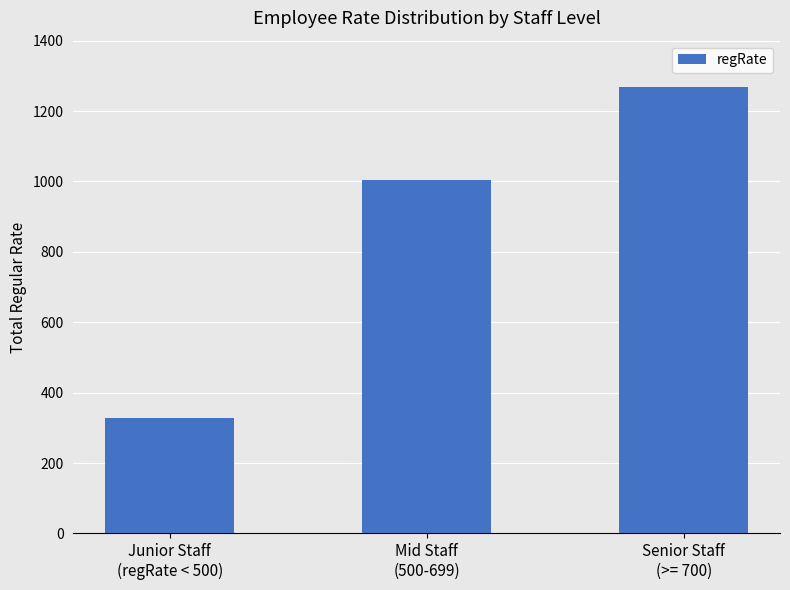

At which label does the data first exceed 1005?

Mid Staff
(500-699)